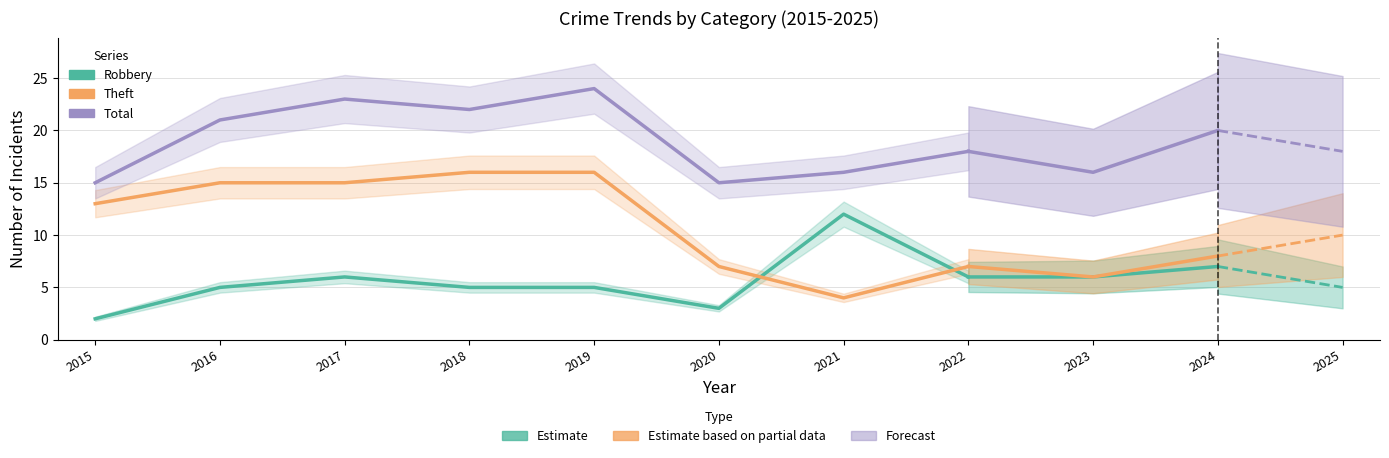

What value does the Robbery series have at 2015?

2